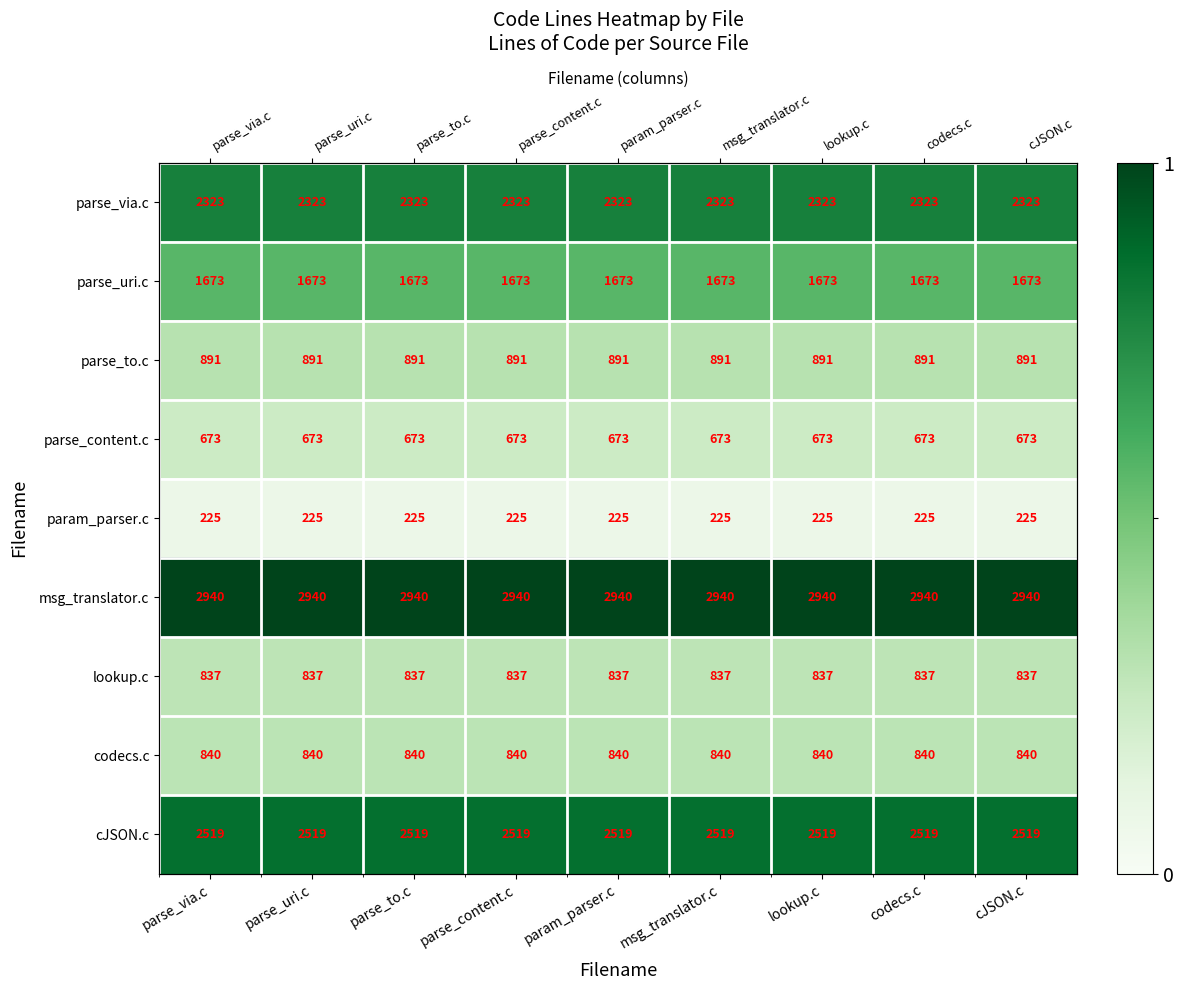

At how many categories does at least one series exceed 0?

9